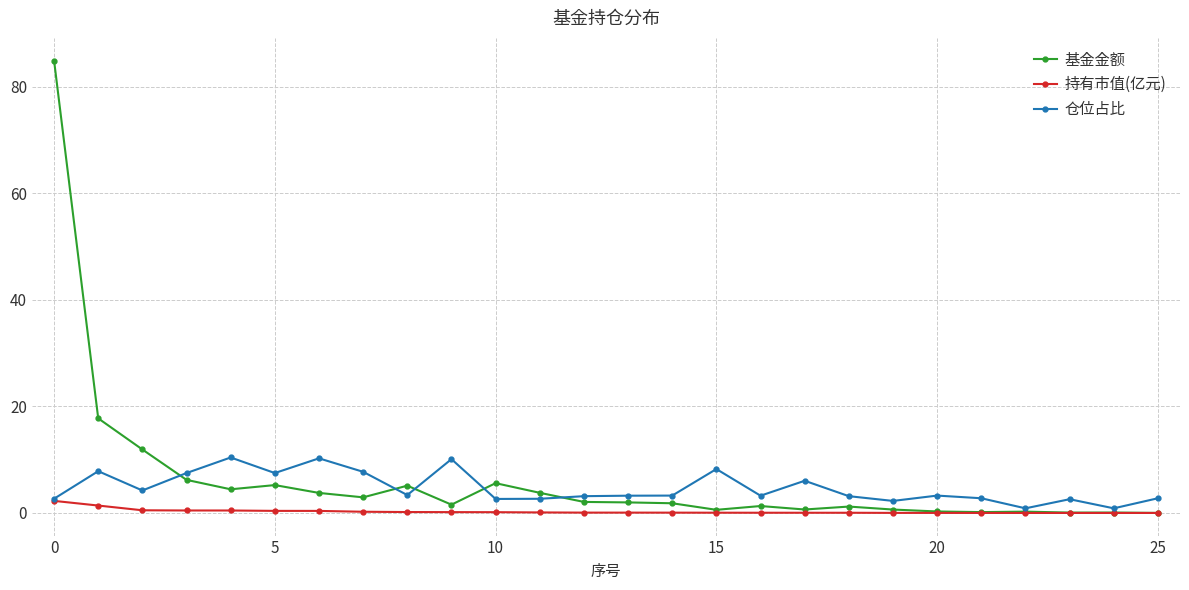

How many lines are shown in the chart?

3